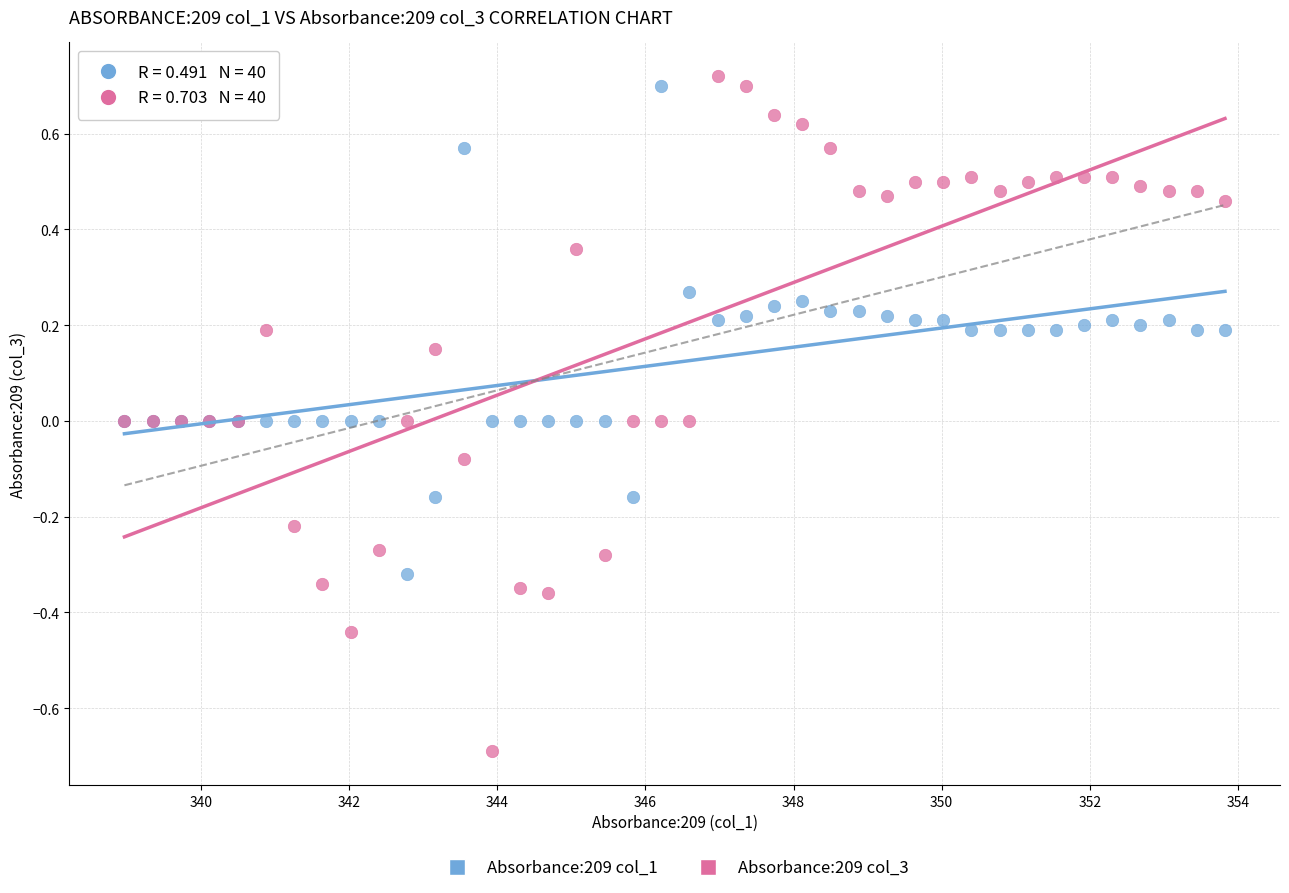

Which series reaches the maximum Y coordinate?

Absorbance:209 col_3